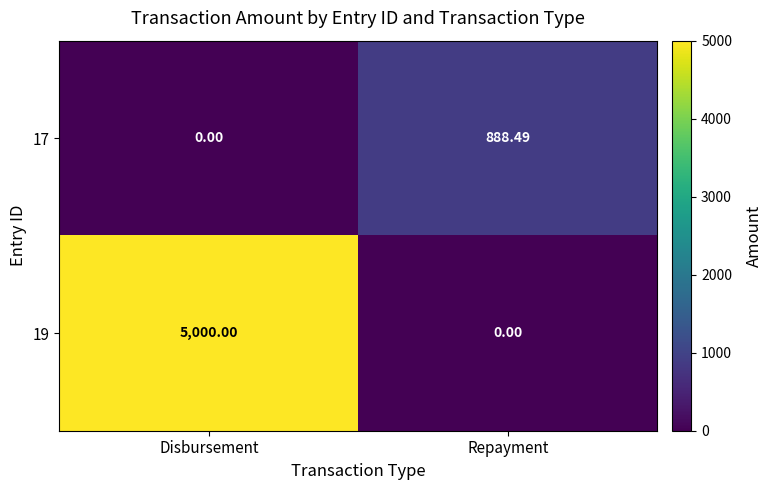

List the series in order of their peak value, highest first.

19, 17